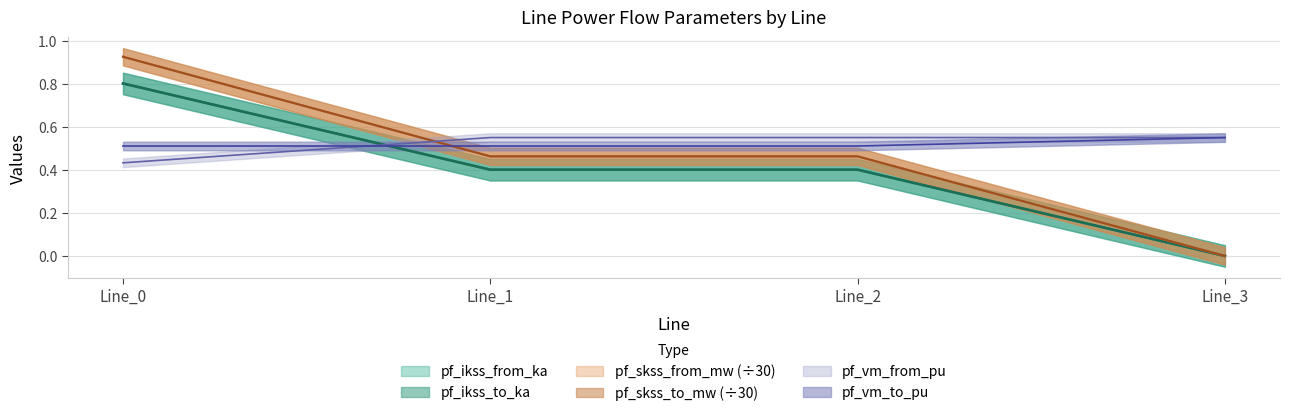

How many pf_ikss_to_ka values are between 0 and 1?

4